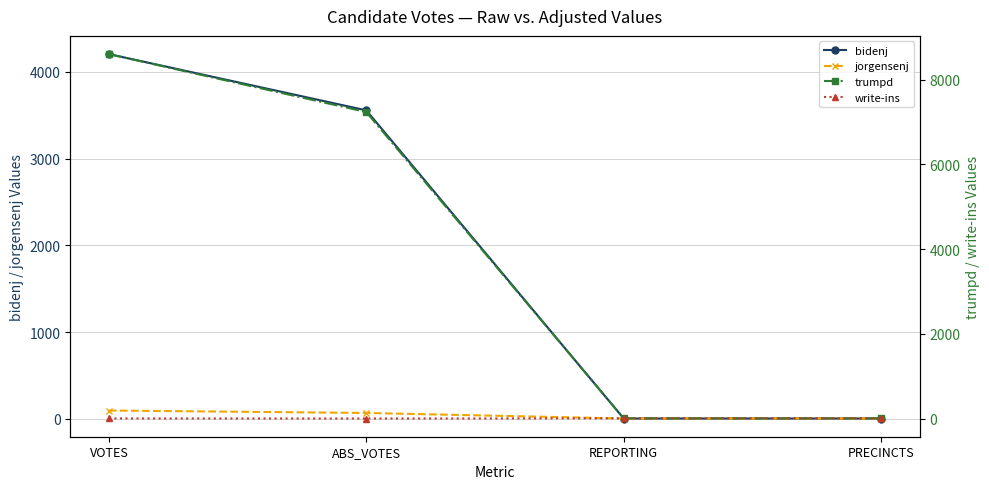

Which has a higher value, VOTES or PRECINCTS?

VOTES